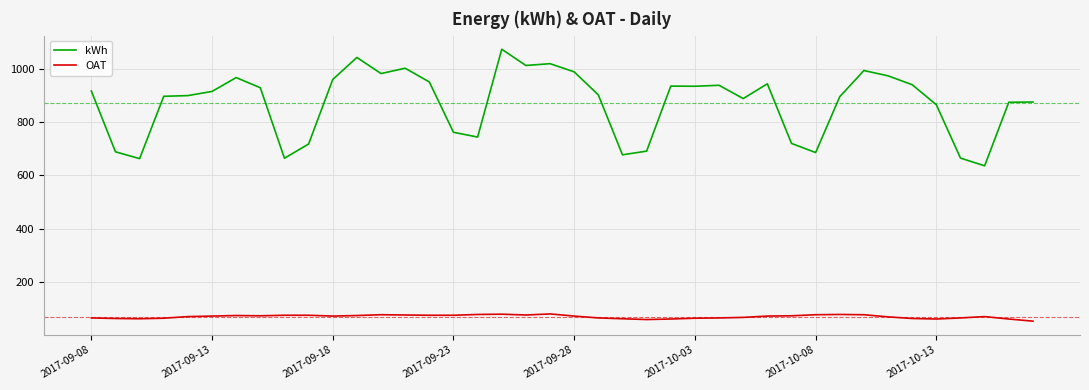

Rank the series by their average value, from highest to lowest.

kWh, OAT